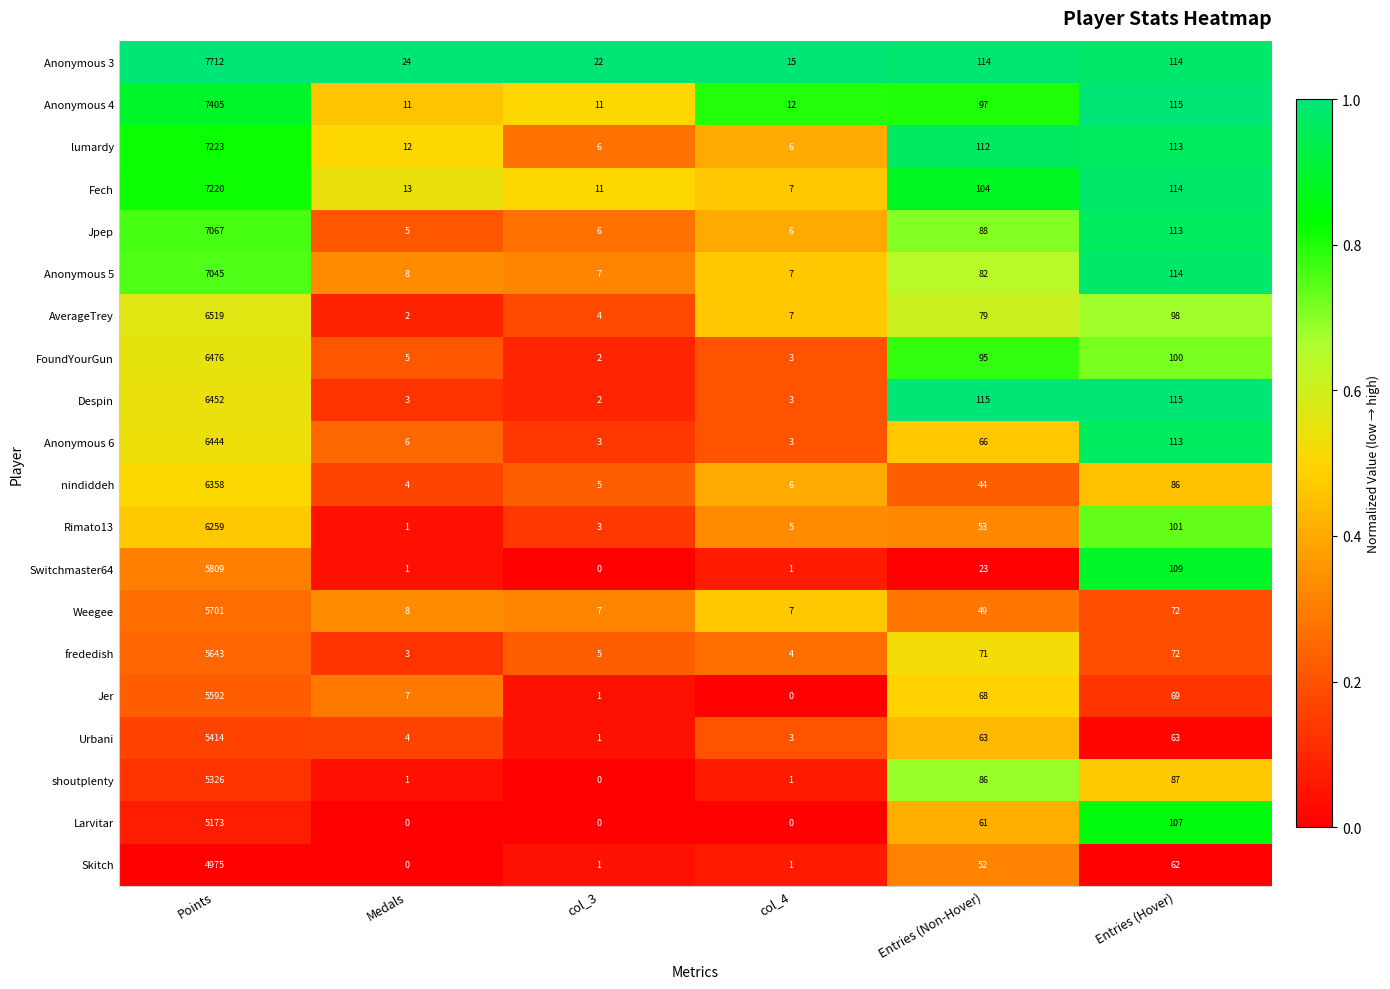

At which category is the sum across all series the highest?

Points